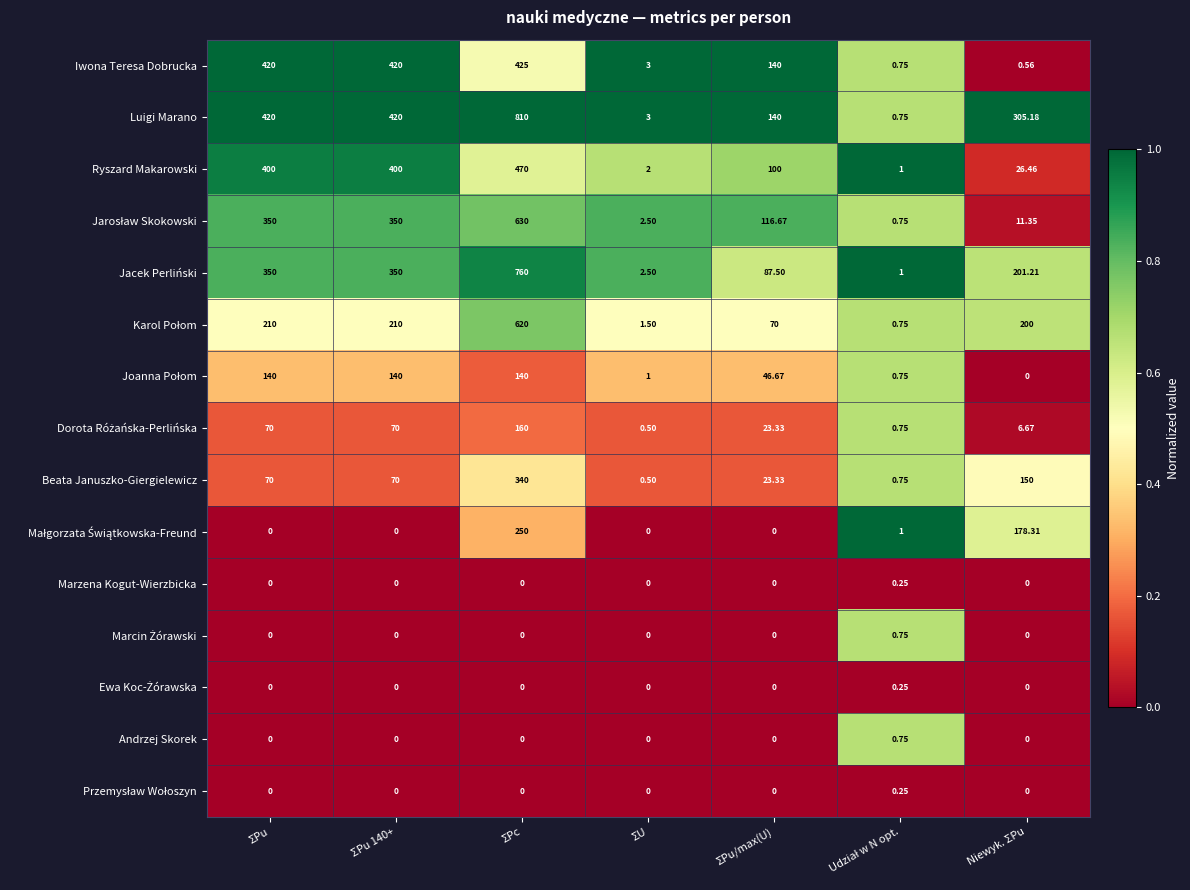

At how many categories does at least one series exceed 0?

7